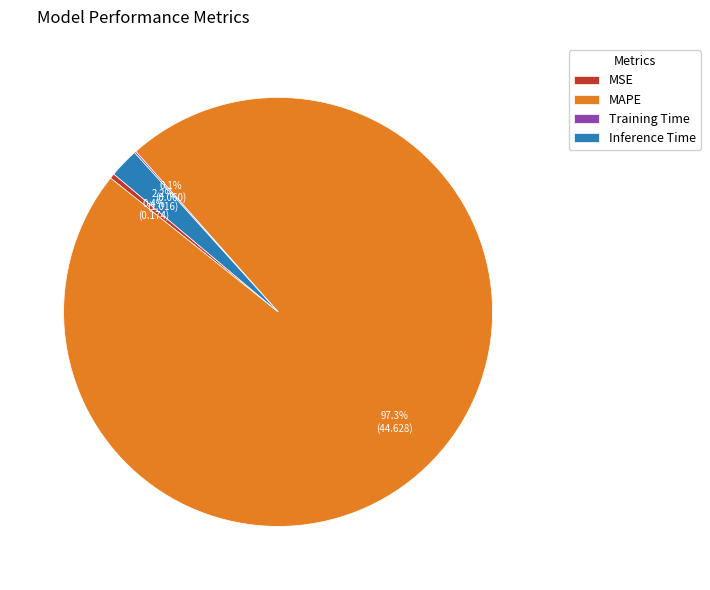

Which slice is the largest?

MAPE